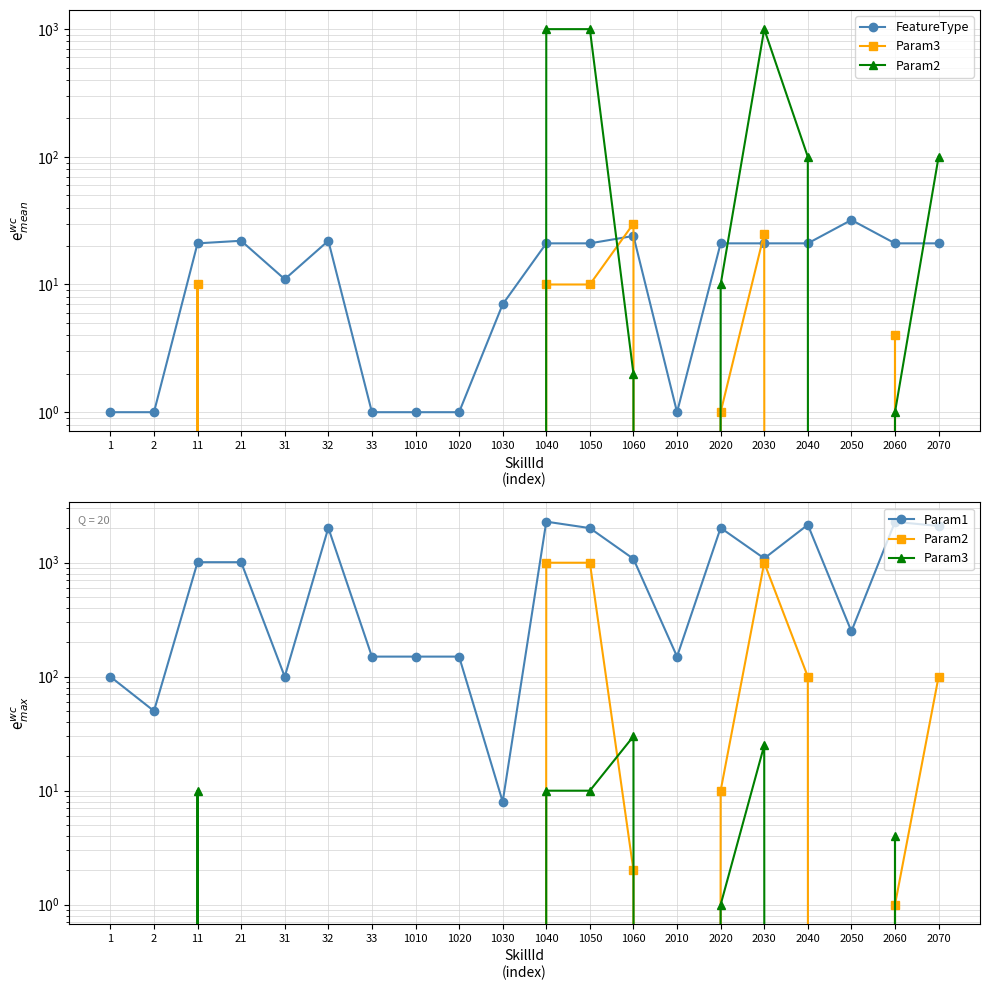

In Param1, how many points are higher than both neighbors (excluding endpoints)?

5